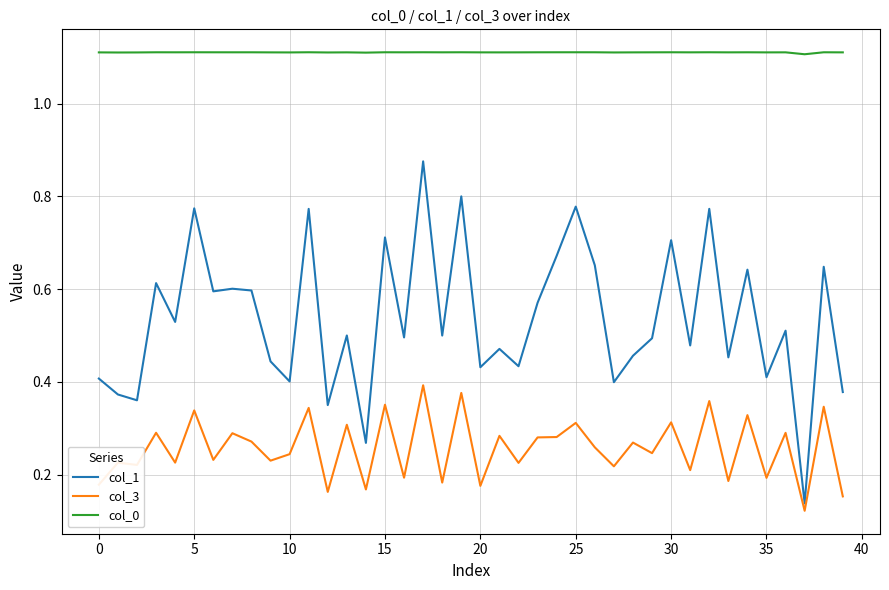

Which series has the largest total across all categories?

col_0